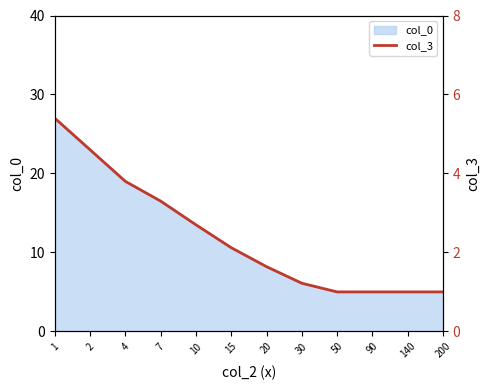

Reading right to left, what are all the values shown in this chart?

1.0	1.0	1.0	1.0	1.2	1.6	2.1	2.7	3.3	3.8	4.6	5.4